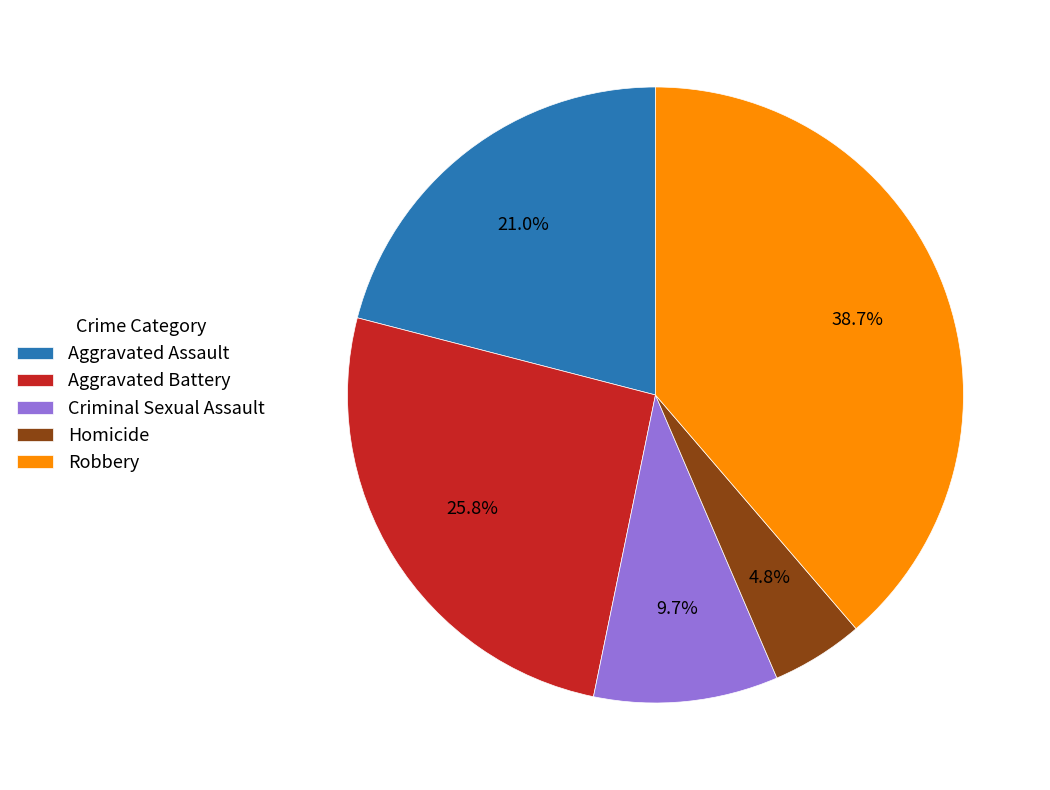

What percentage is NOT represented by Aggravated Battery?

74.2%